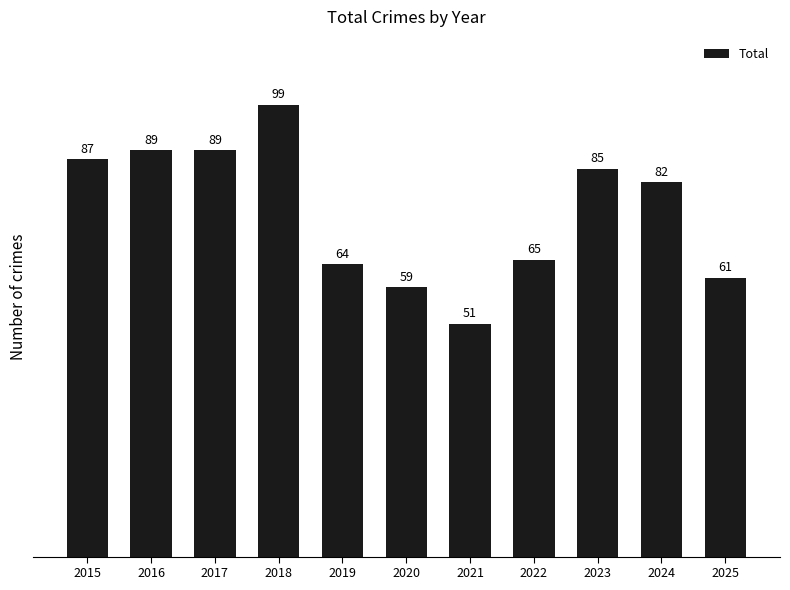

The value at 2022 is 29. True or false?

False